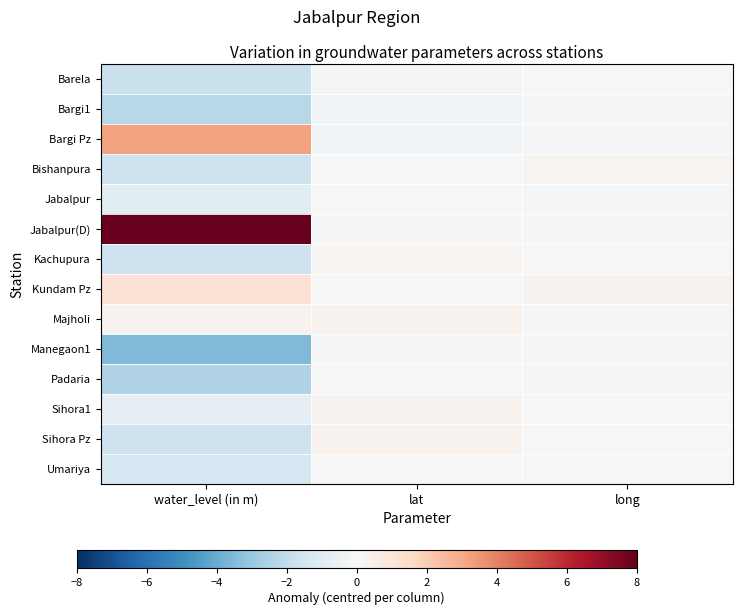

Reading left to right, list all the values displayed in this chart.

Barela: water_level (in m)=-1.8	lat=-0.1	long=0.0
Bargi1: water_level (in m)=-2.2	lat=-0.2	long=-0.2
Bargi Pz: water_level (in m)=3.2	lat=-0.2	long=-0.2
Bishanpura: water_level (in m)=-1.7	lat=-0.0	long=0.2
Jabalpur: water_level (in m)=-0.8	lat=-0.0	long=-0.1
Jabalpur(D): water_level (in m)=13.2	lat=-0.1	long=-0.1
Kachupura: water_level (in m)=-1.6	lat=0.2	long=0.0
Kundam Pz: water_level (in m)=1.1	lat=-0.0	long=0.3
Majholi: water_level (in m)=0.3	lat=0.3	long=-0.1
Manegaon1: water_level (in m)=-3.5	lat=-0.2	long=-0.1
Padaria: water_level (in m)=-2.4	lat=-0.0	long=0.1
Sihora1: water_level (in m)=-0.7	lat=0.3	long=0.1
Sihora Pz: water_level (in m)=-1.6	lat=0.3	long=0.1
Umariya: water_level (in m)=-1.4	lat=-0.0	long=0.0